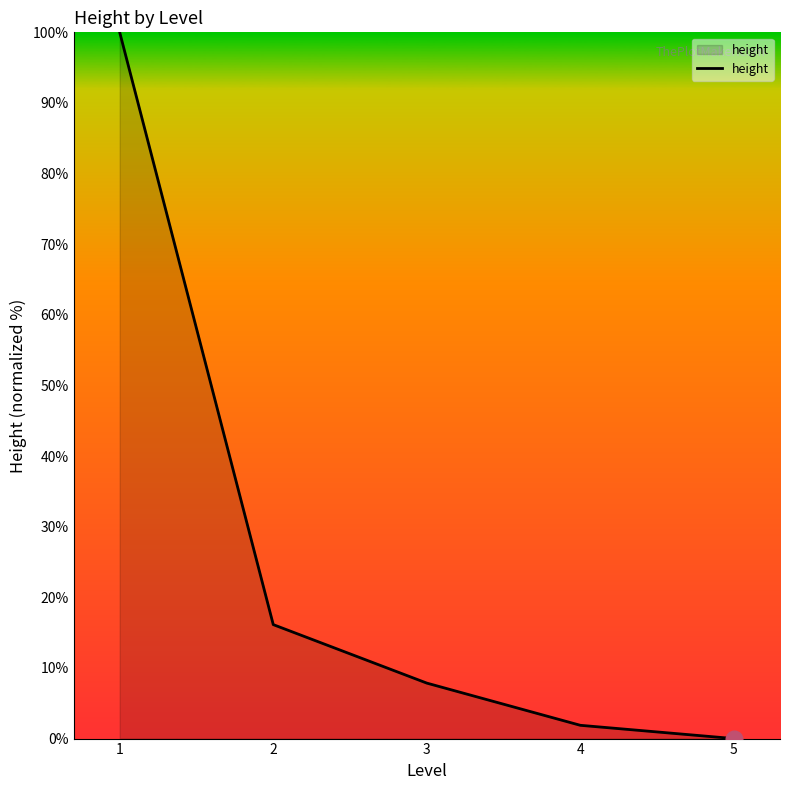

True or false: there are more than 2 points higher than both neighbors.

False